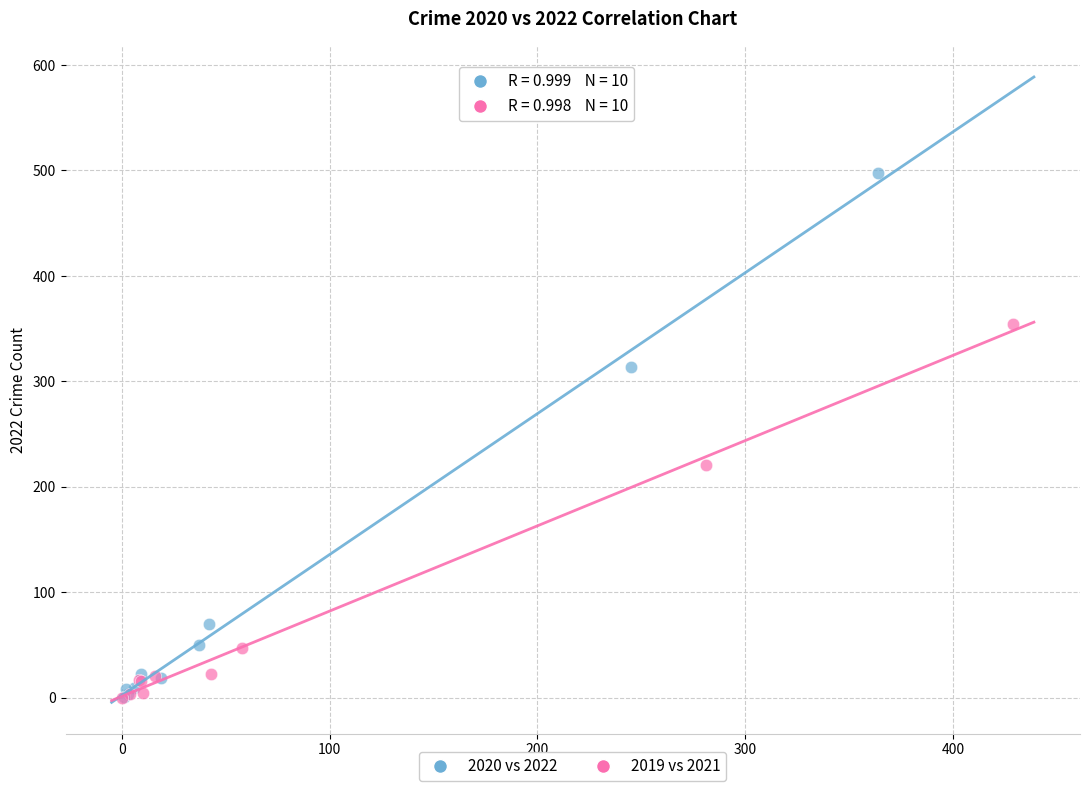

Which series has the largest Y range (max minus min)?

2020 vs 2022